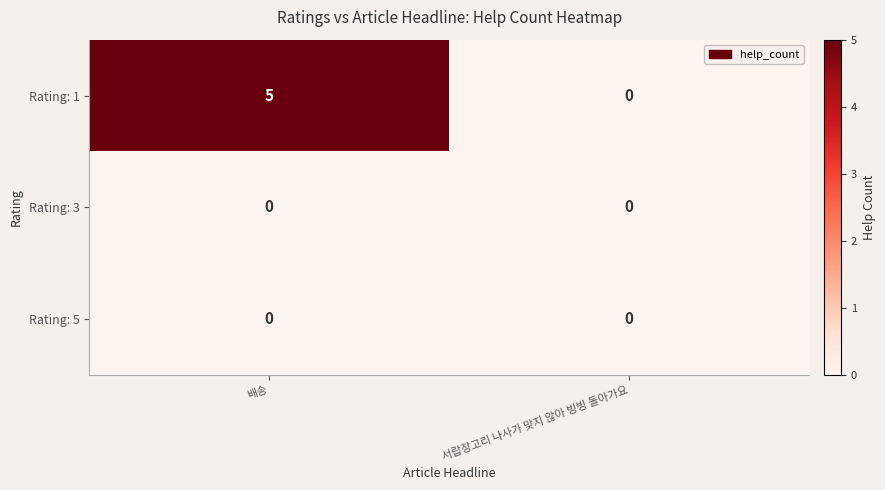

What is the spread (max minus min) of values at 배송?

5